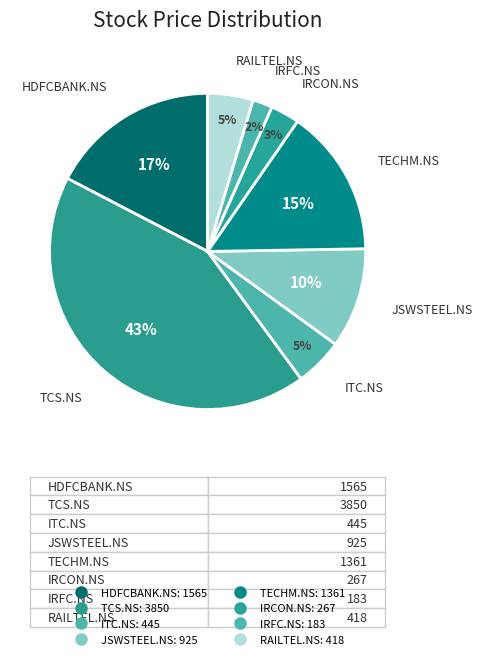

Between TECHM.NS and TCS.NS, which is larger?

TCS.NS